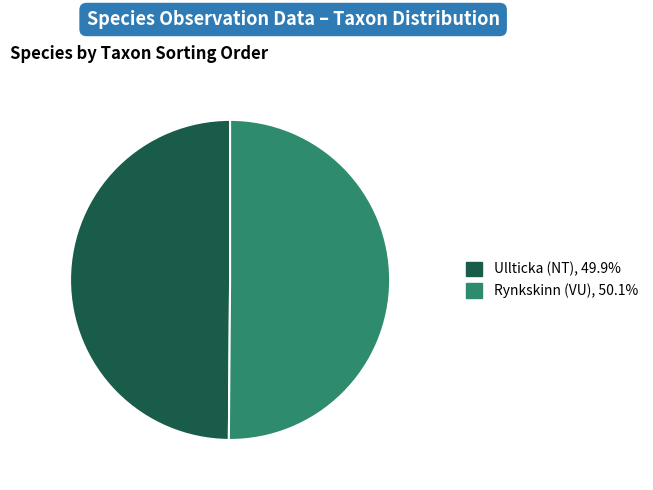

What is the ratio of the value at Rynkskinn (VU) to the value at Ullticka (NT)?

1.0